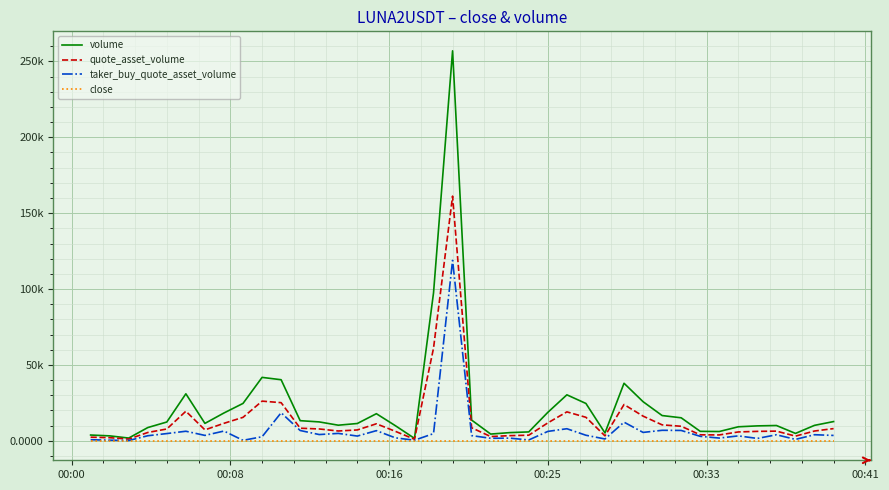

What is the average value of the close series?

0.6